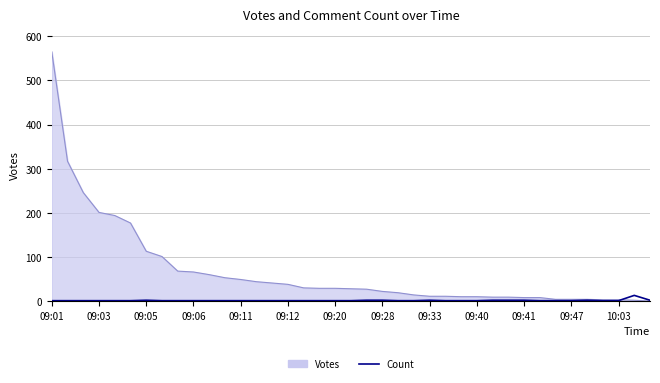

What is the greatest value displayed?

565